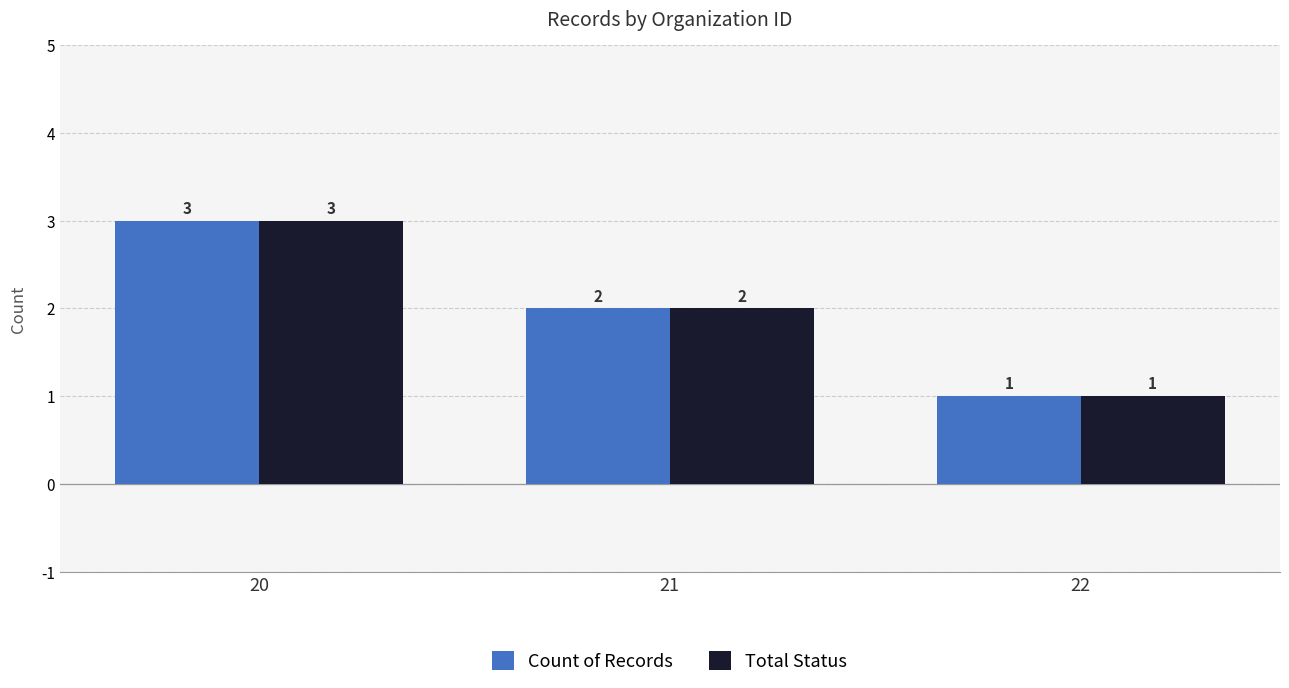

How many bars are there in total?

6